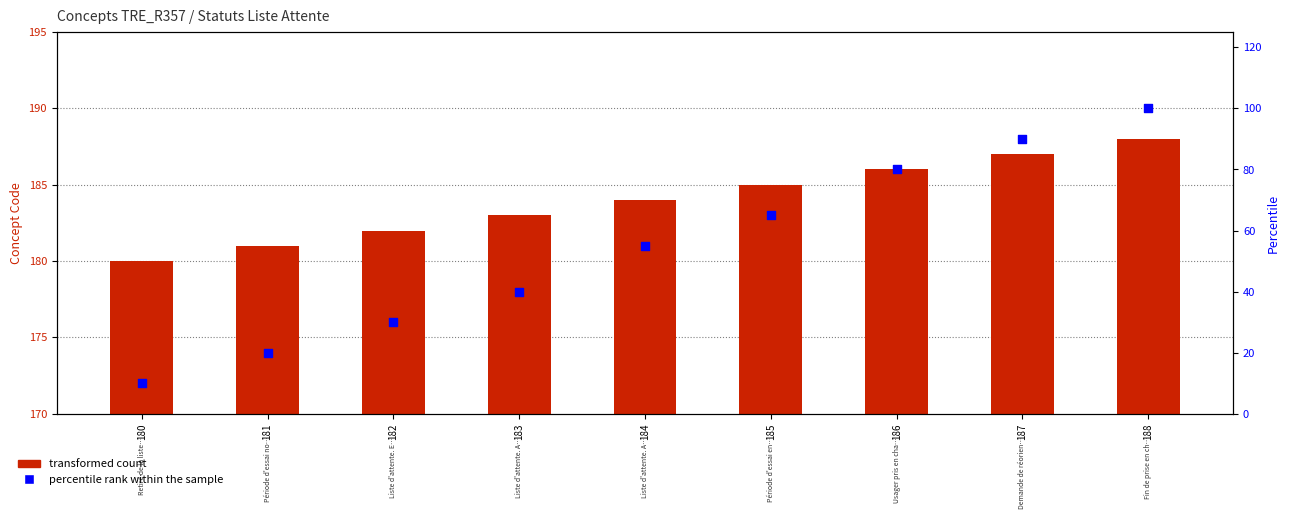

Is the value of percentile rank within the sample at 183 greater than the value of transformed count at 183?

No